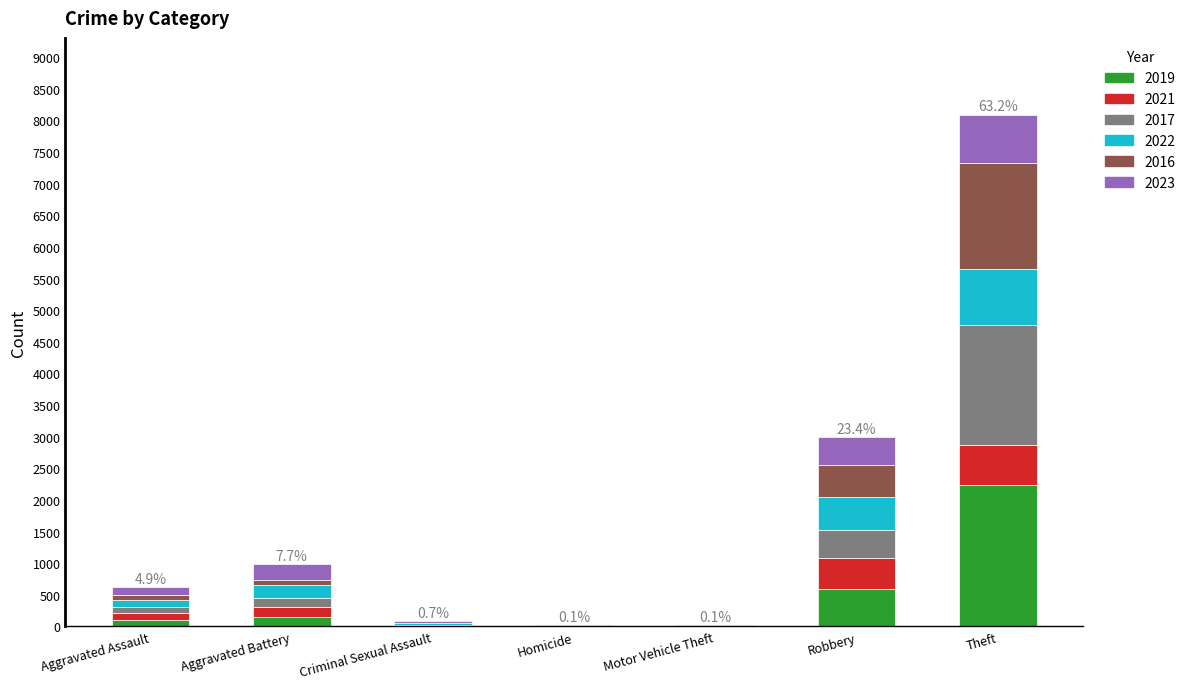

At which label does 2019 reach its peak?

Theft